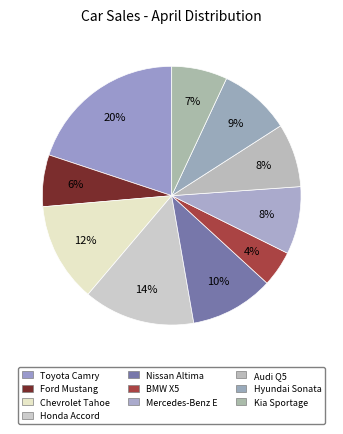

Do Chevrolet Tahoe and Toyota Camry together represent more than half of the pie?

No